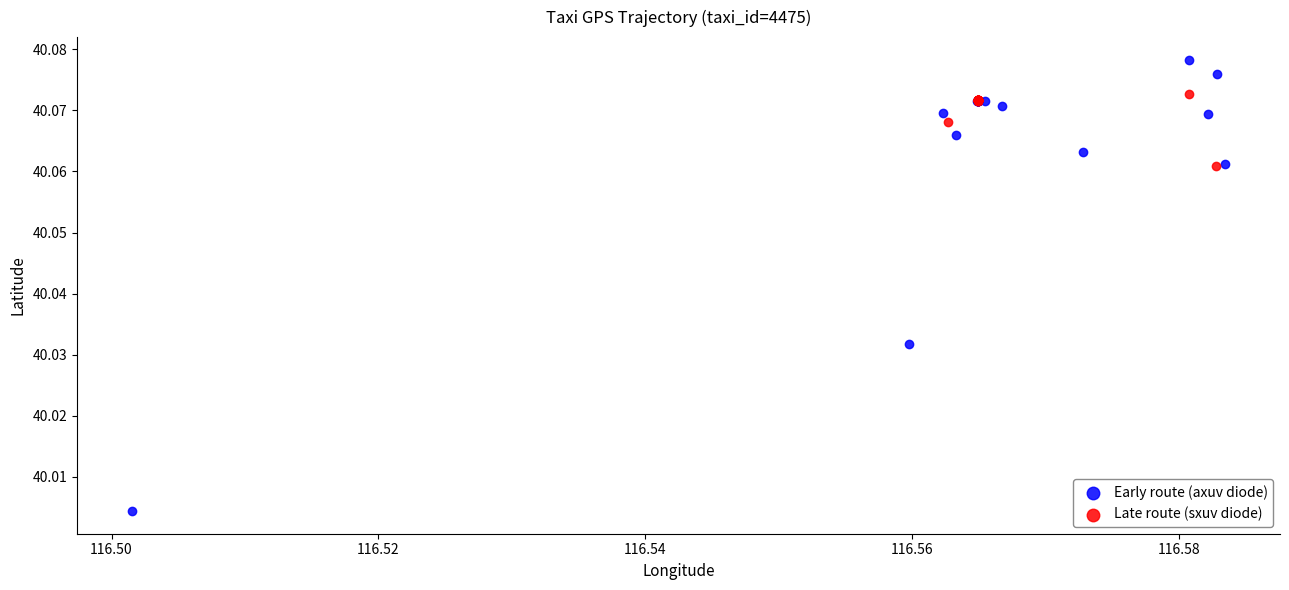

Which series reaches the minimum Y coordinate?

Early route (axuv diode)